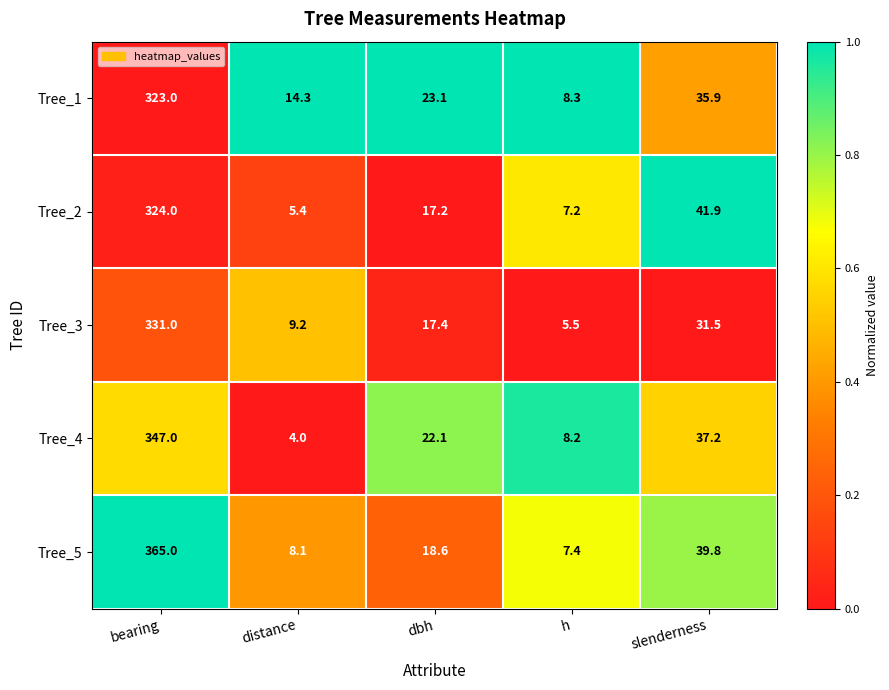

Where does the Tree_3 series first go above 17?

bearing